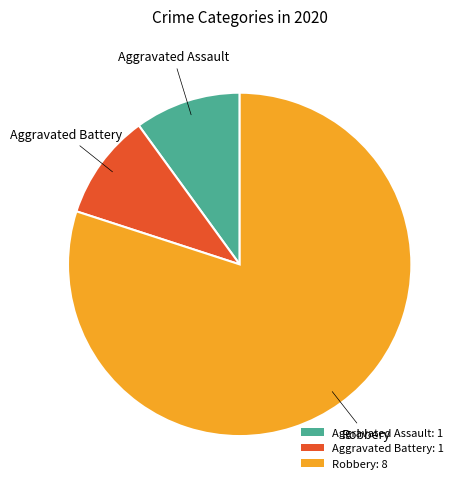

Which category has the biggest portion of the pie?

Robbery: 8